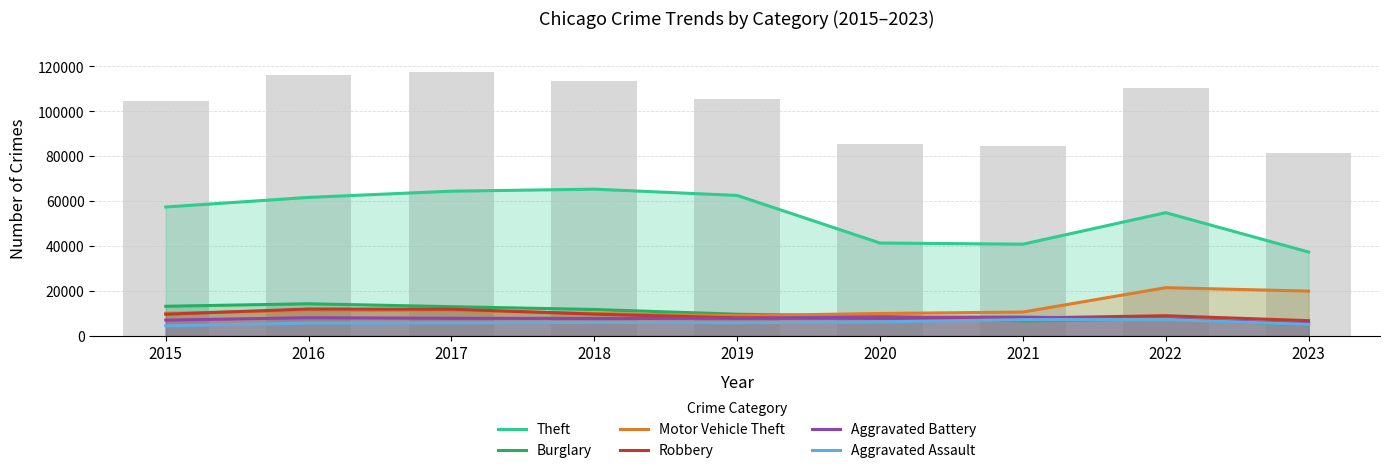

Which series has the widest spread of values?

Theft